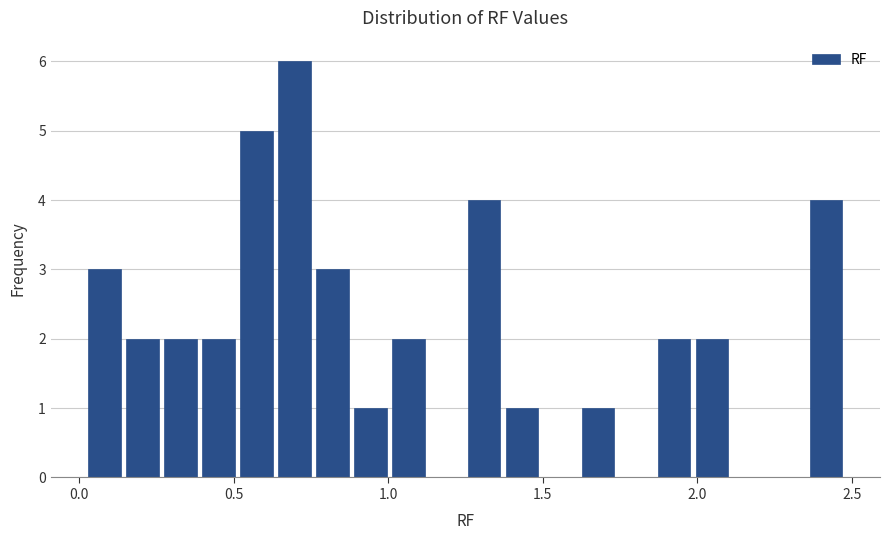

Around what value on the x-axis is the tallest bar? Give the approximate position of its centre, as read against the axis.

0.70